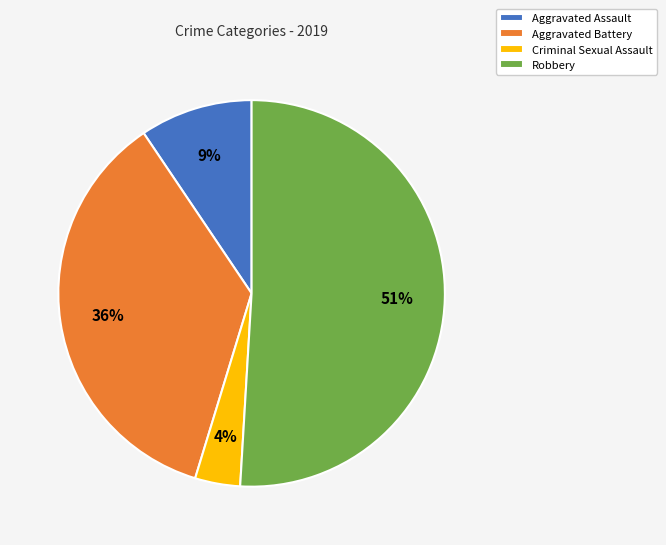

Which category has the smallest portion of the pie?

Criminal Sexual Assault